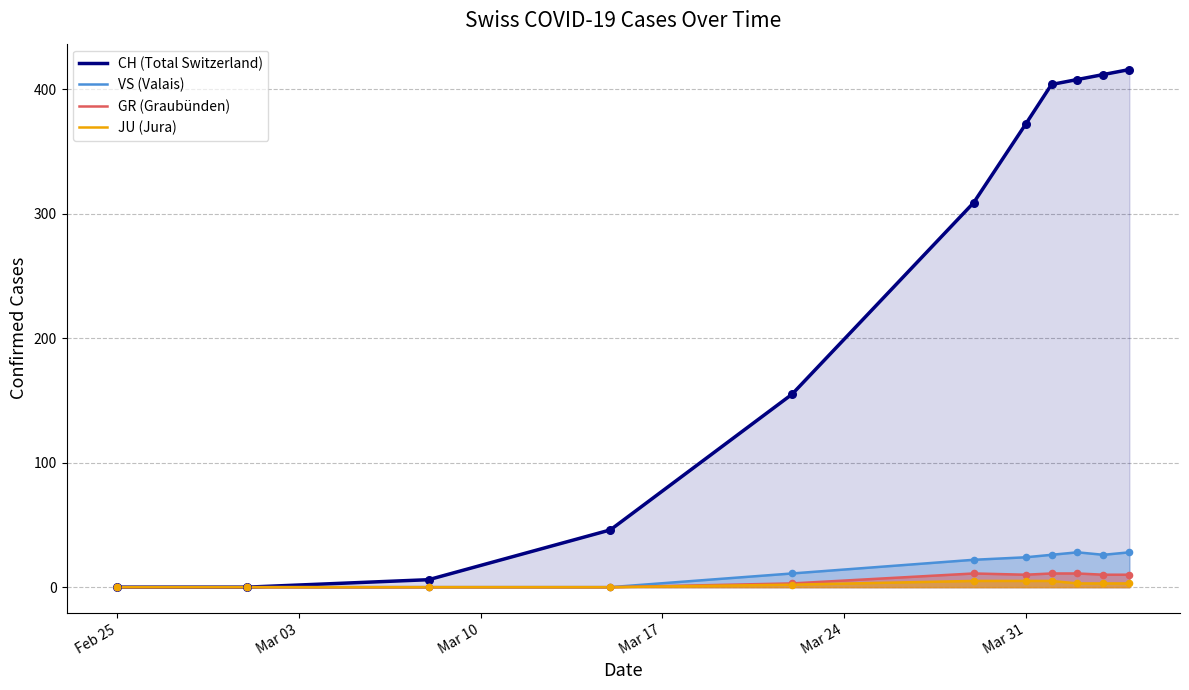

Which series has the largest total across all categories?

CH